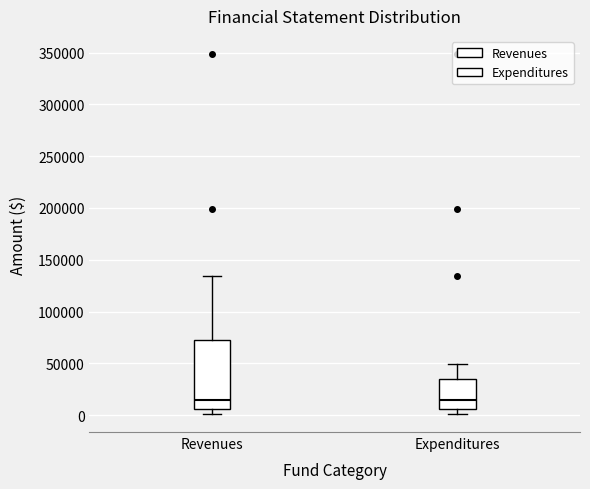

Reading left to right, transcribe this box plot: for each box, give where its median line is, the range the box spans, and where its two whiskers end, as read against the y-axis. The values are not printed on the chart, so give them approximately, as read against the axis.

Revenues: median 15000, box 5000 to 75000, whiskers 0 to 135000
Expenditures: median 15000, box 5000 to 35000, whiskers 0 to 50000